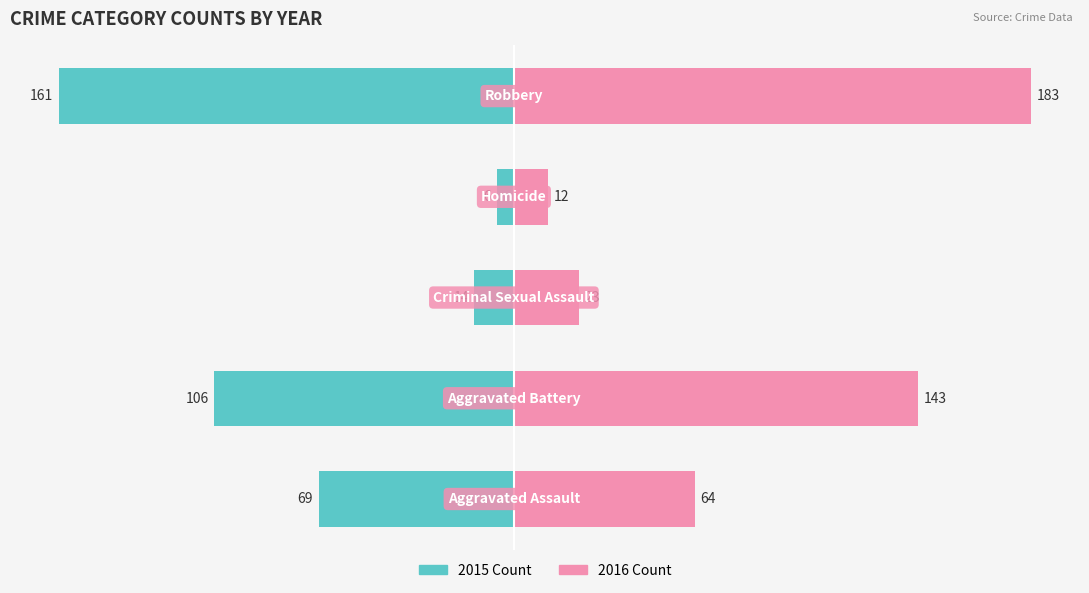

What is the sum of the 2016 values at Robbery and Aggravated Assault?

247